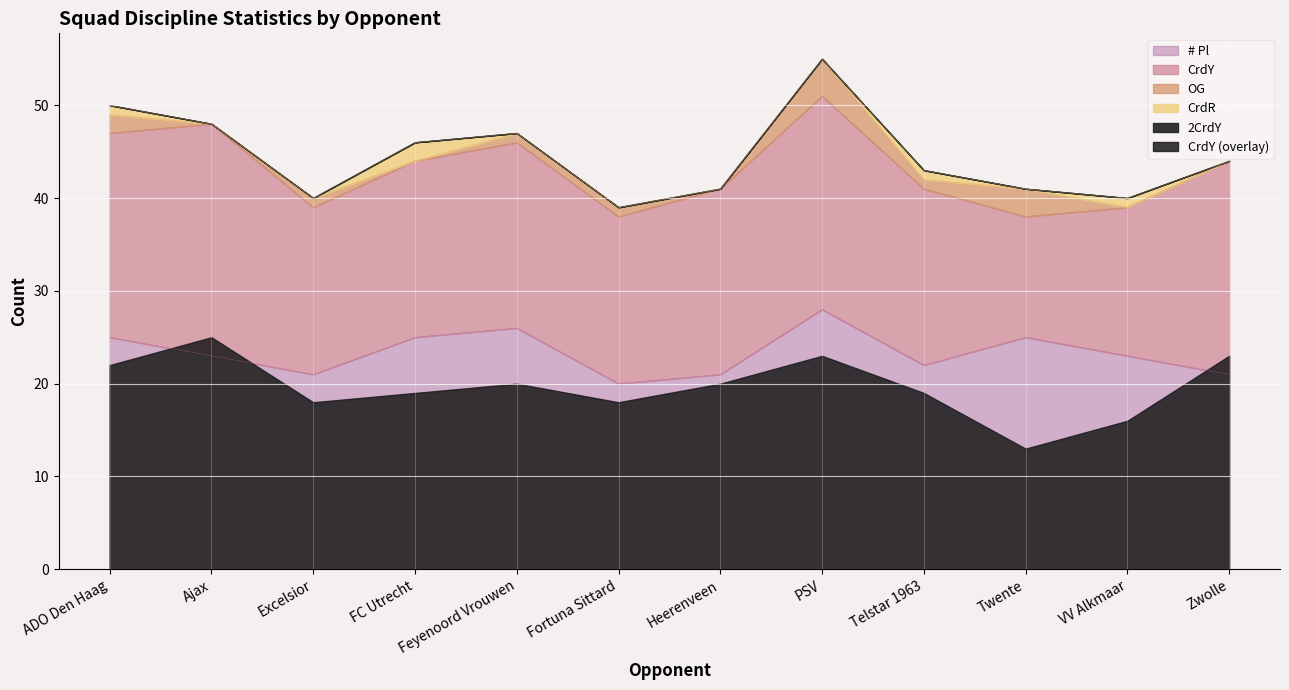

Which series has the largest range (max minus min)?

CrdY